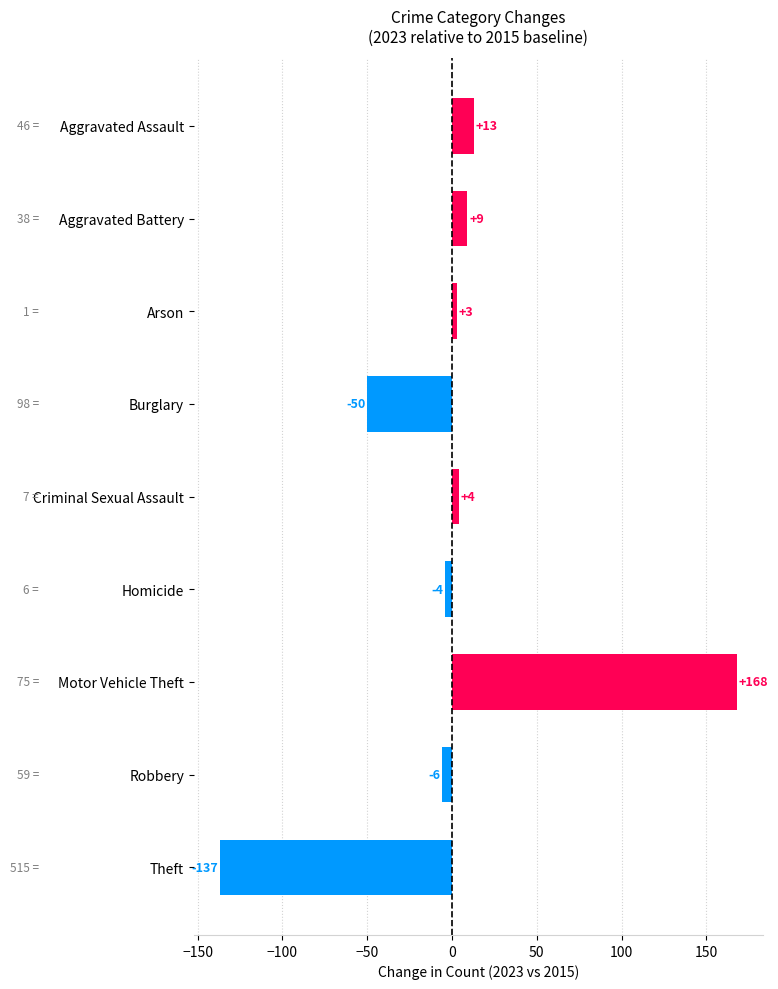

The value at Arson is 3. True or false?

True